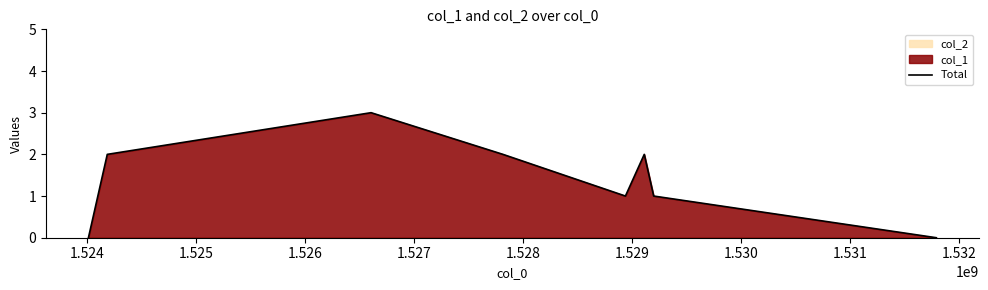

What is the maximum value for Total?

3